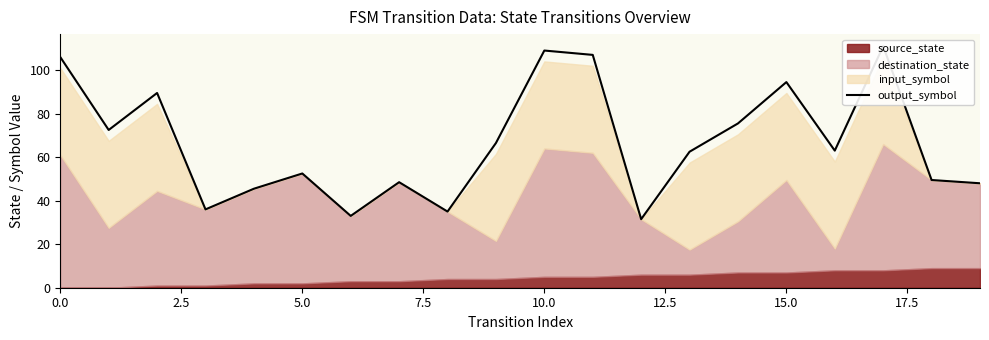

Count the number of values greater than 63.

9